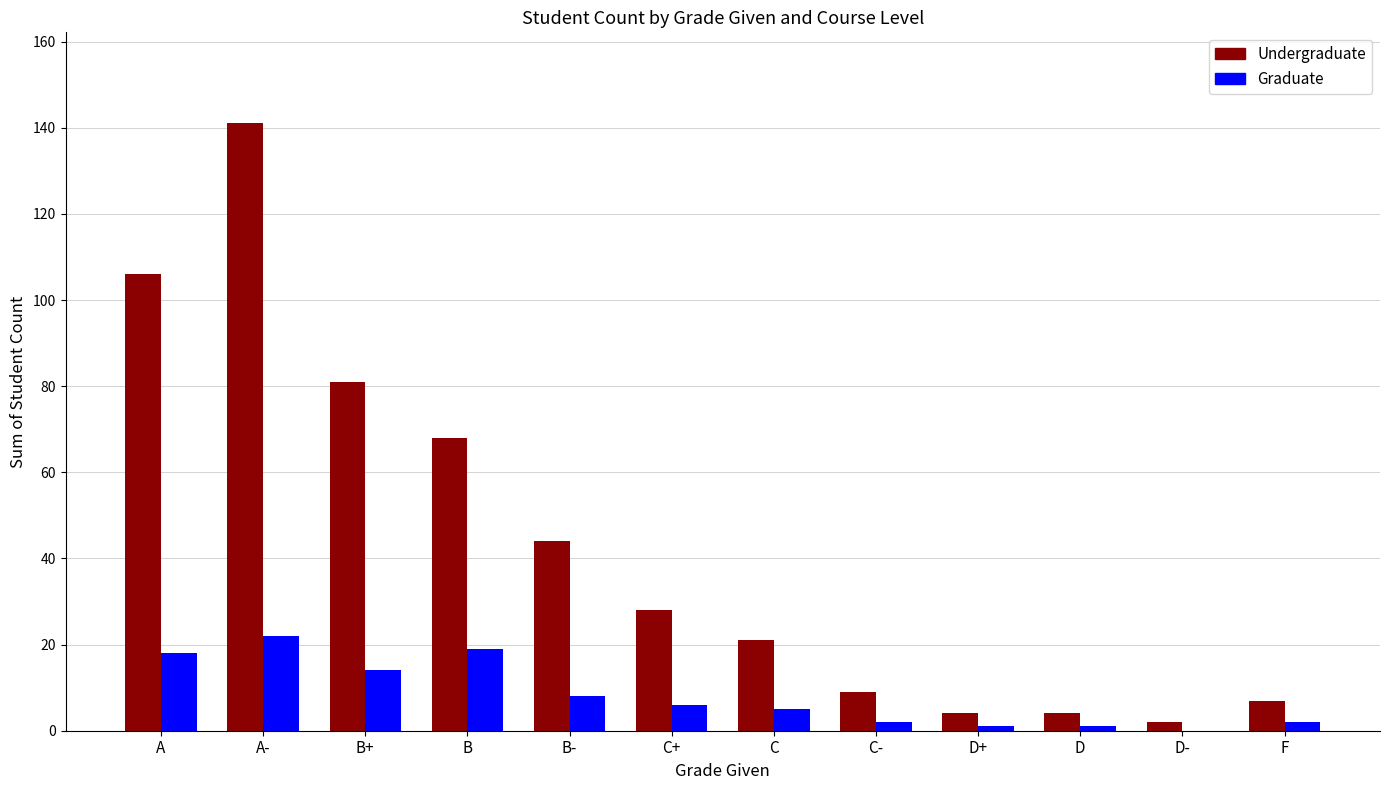

What value does the Undergraduate series have at B+, to the nearest 50?

100